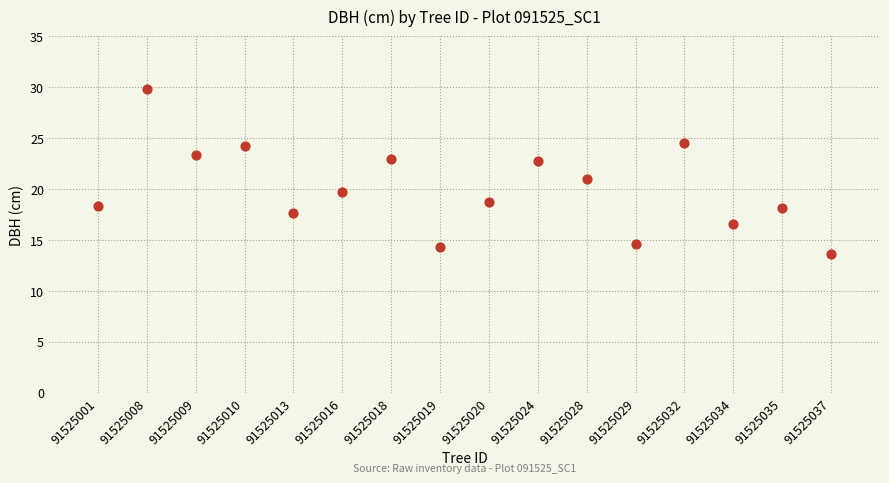

What is the range of X values (max minus min)?

15.0